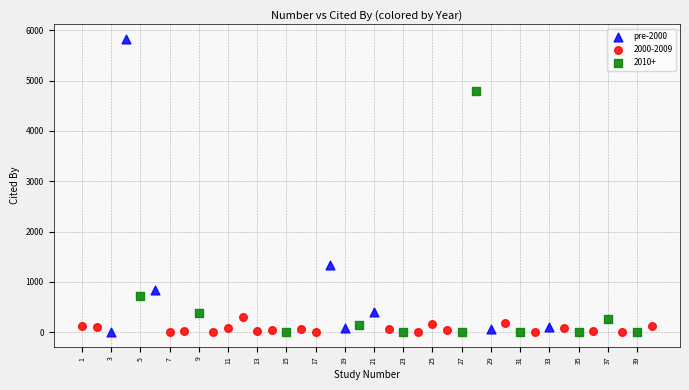

Which series contains the highest Y value?

pre-2000